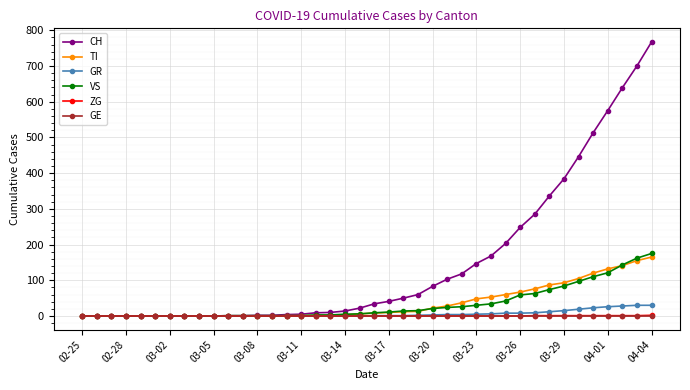

At how many categories does at least one series exceed 706?

1